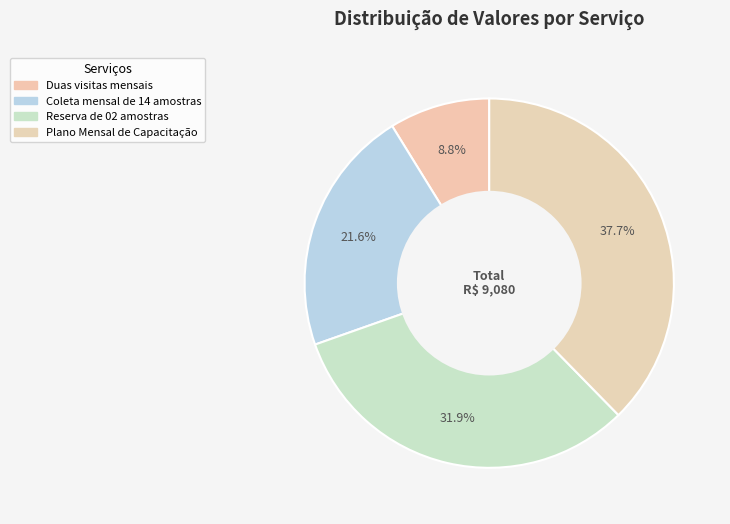

How many segments does this pie chart have?

4